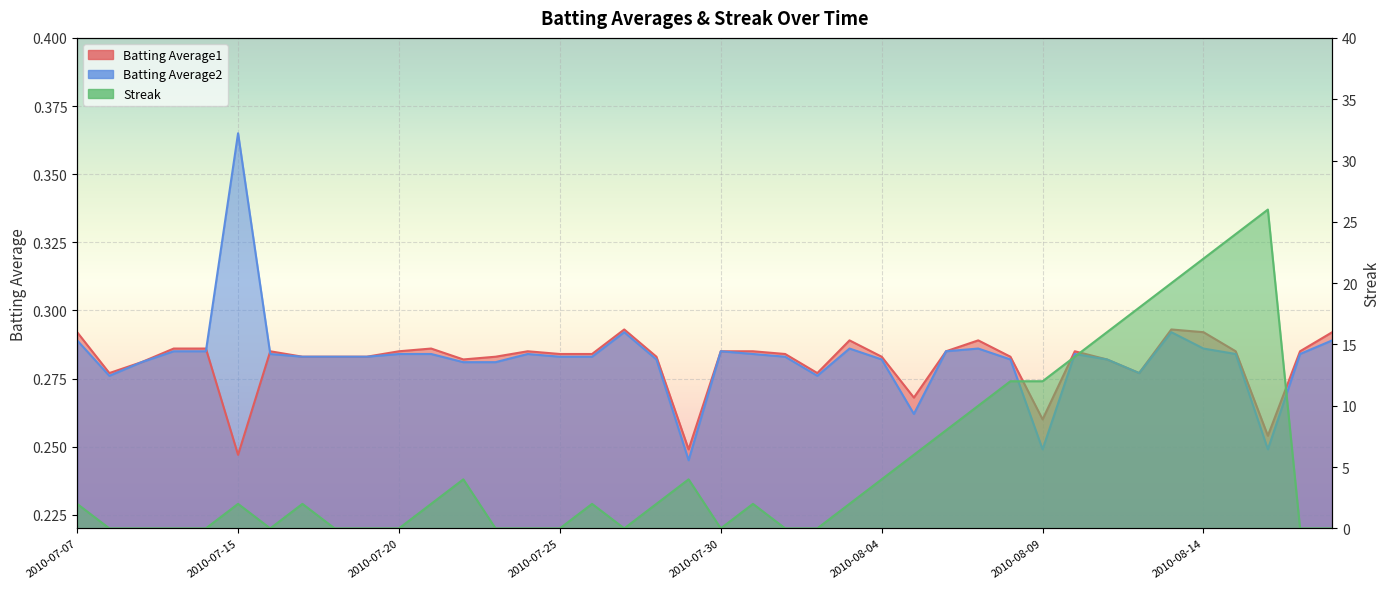

Rank the series by their maximum value, from lowest to highest.

Batting Average1, Batting Average2, Streak